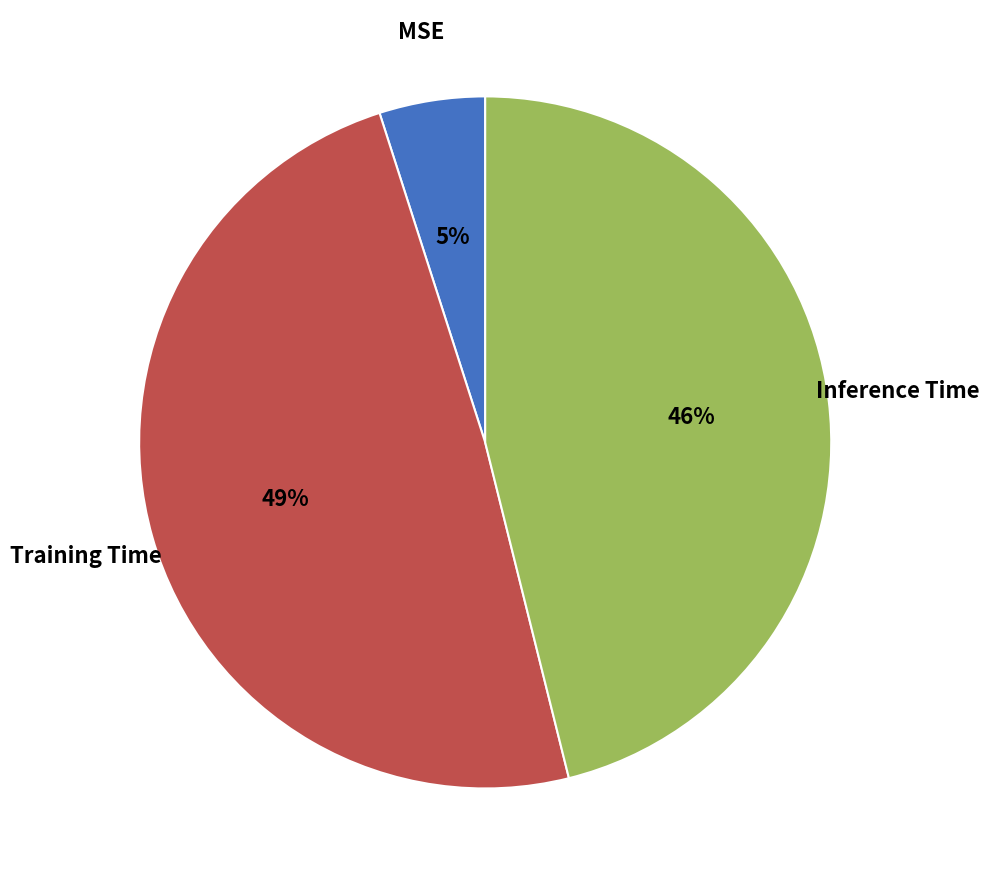

Is it true that MSE is 5% of the pie?

True